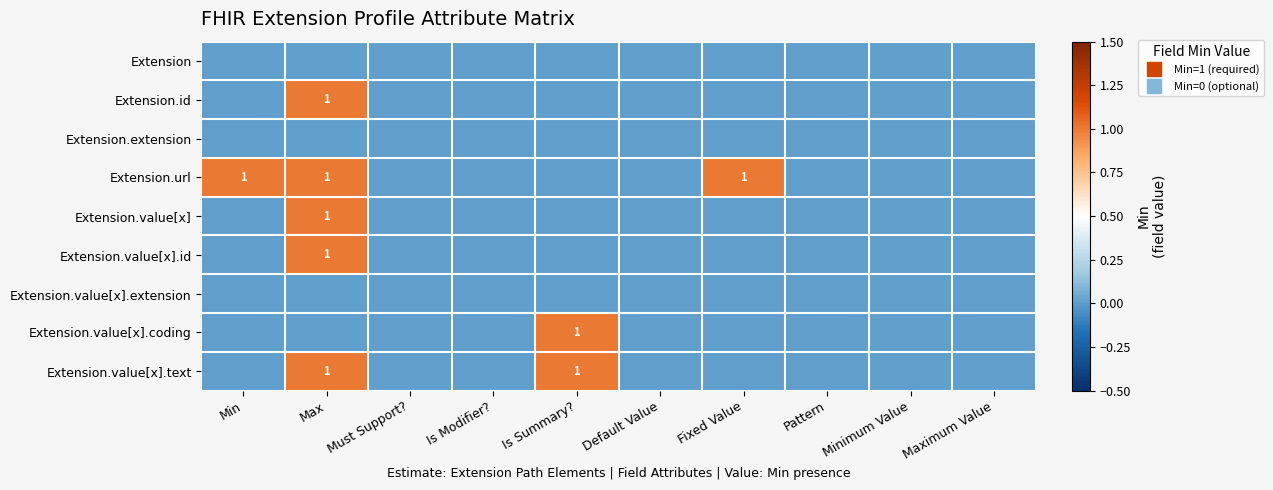

Rank the categories by Extension.value[x].extension value from lowest to highest.

Min, Max, Must Support?, Is Modifier?, Is Summary?, Default Value, Fixed Value, Pattern, Minimum Value, Maximum Value